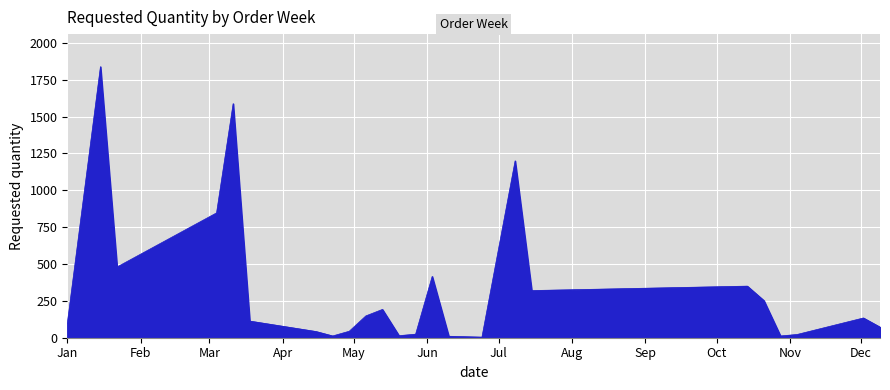

What is the maximum value shown in the chart?

1839